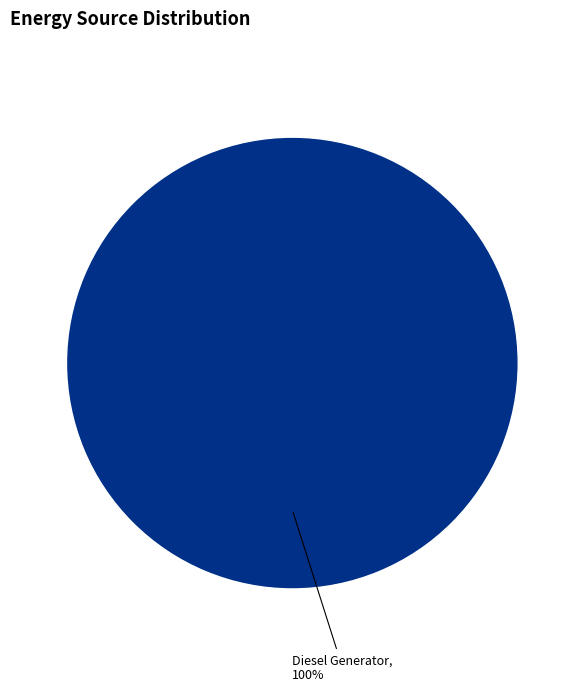

To the nearest percent, what portion does Diesel Generator represent?

100%